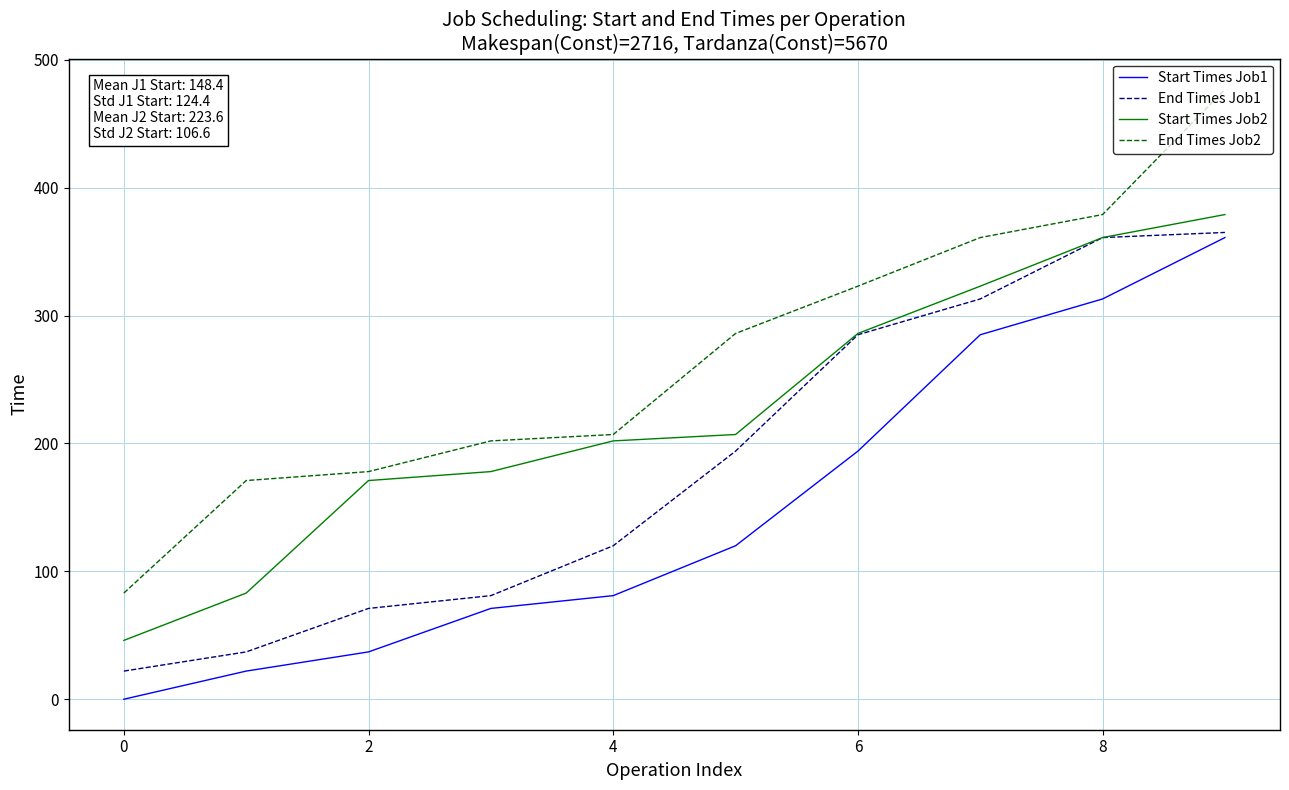

Which series has the largest total across all categories?

End Times Job2